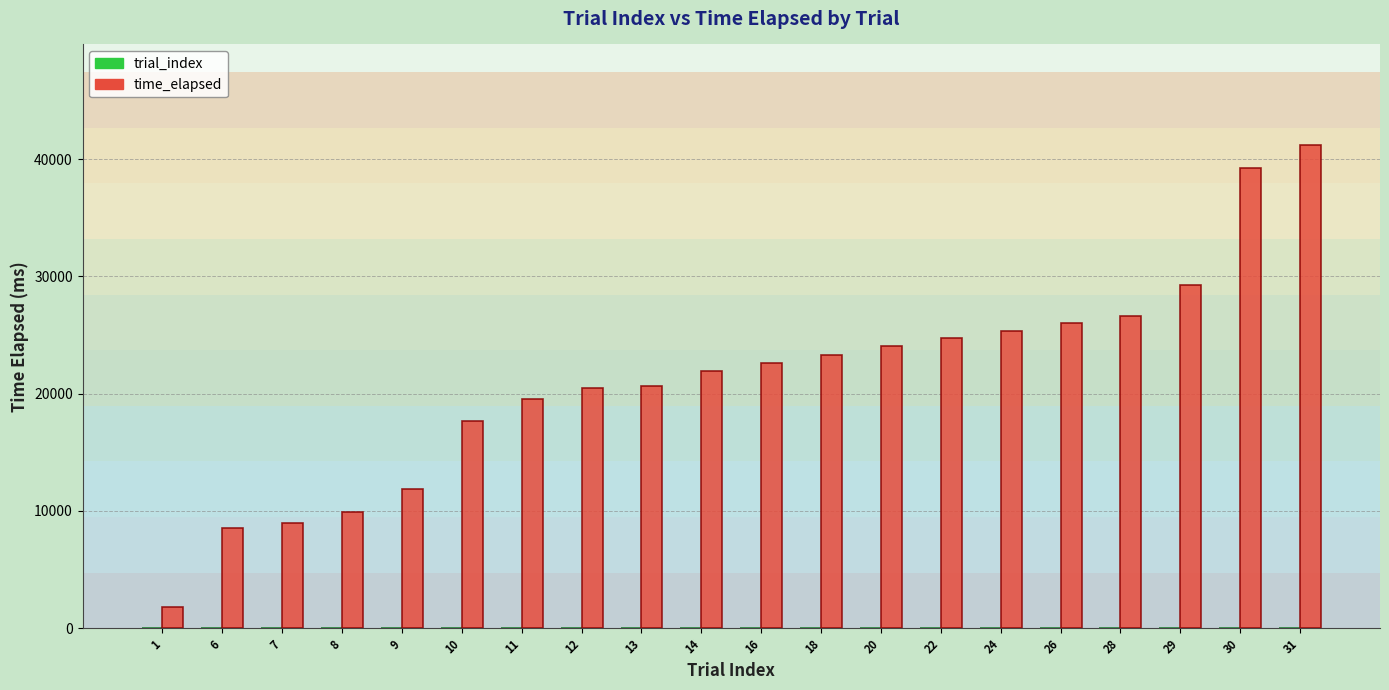

What is the maximum value for time_elapsed?

41220